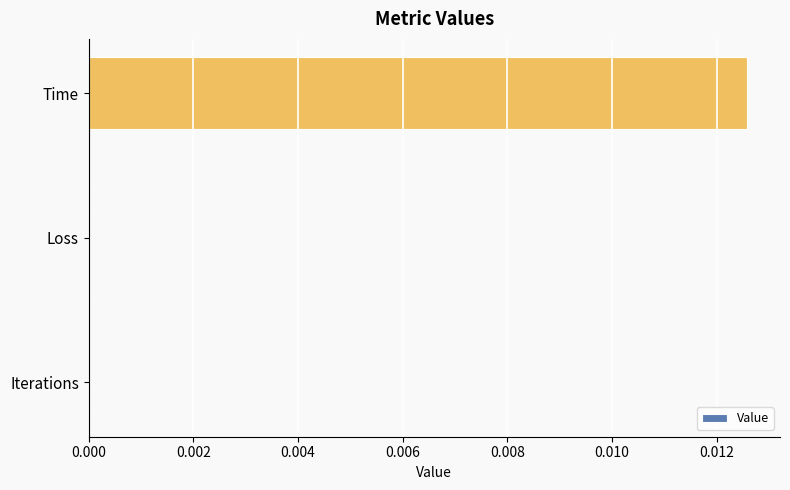

The value at Iterations is 0.0. True or false?

True